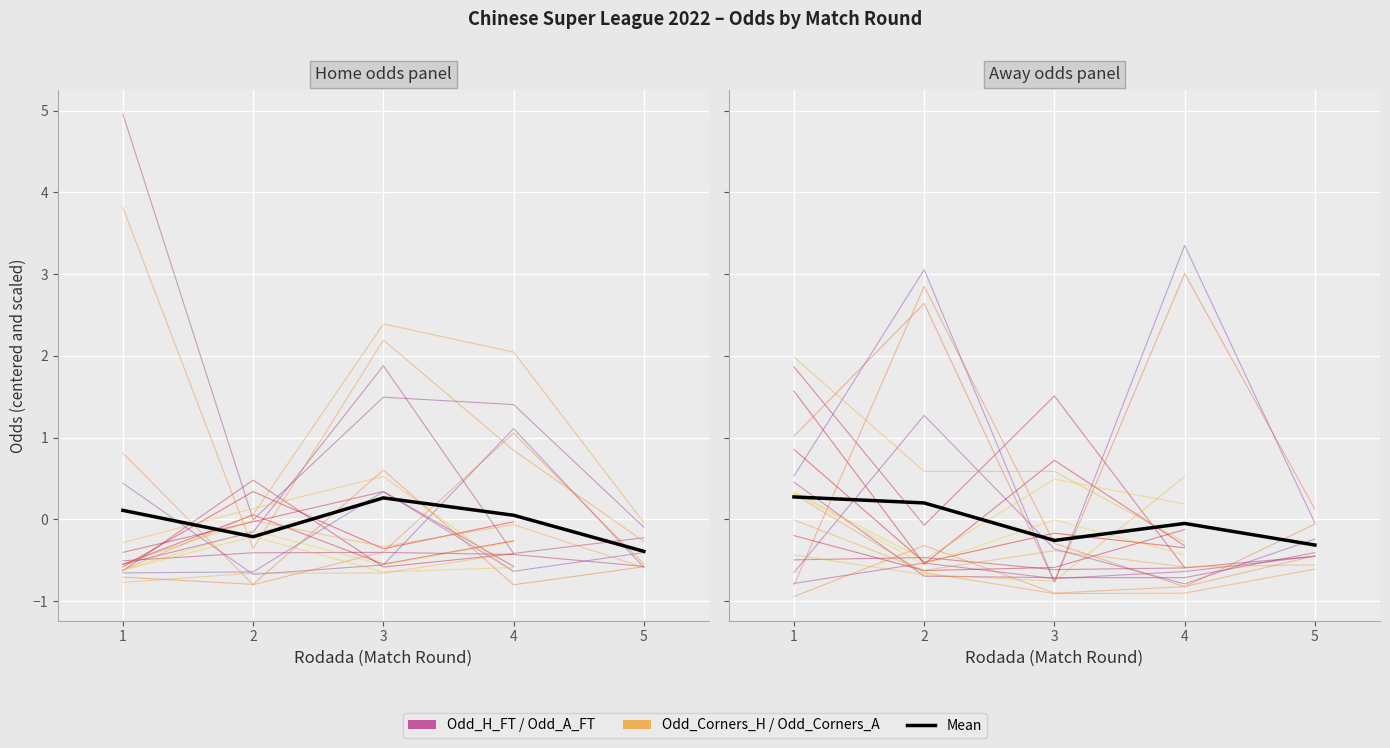

What are all the series names shown in the legend?

Odd_H_FT, Odd_Corners_H, Mean, Odd_A_FT, Odd_Corners_A